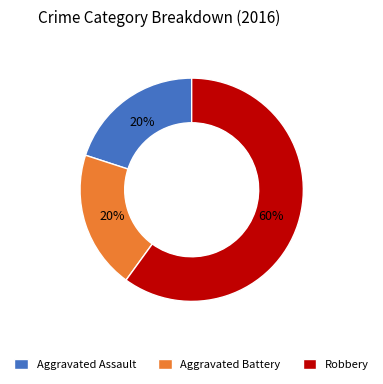

Does Aggravated Assault account for over 50% of the chart?

No